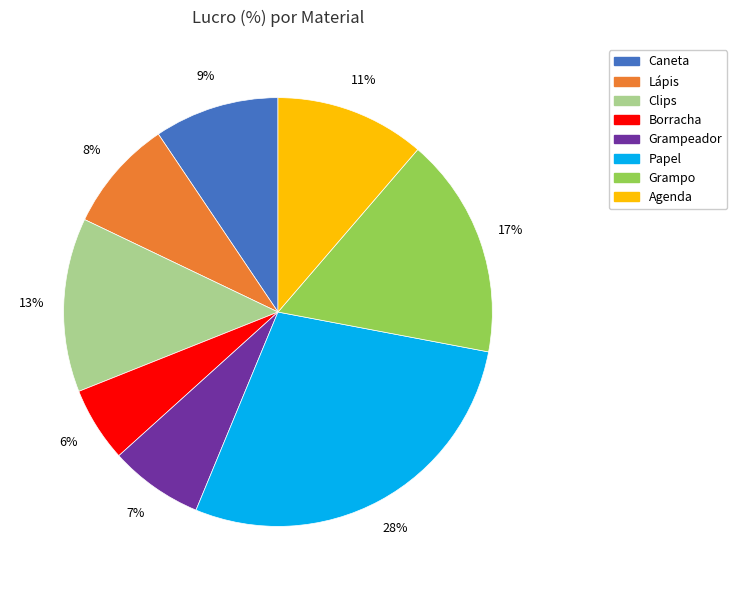

Between Lápis and Clips, which is larger?

Clips